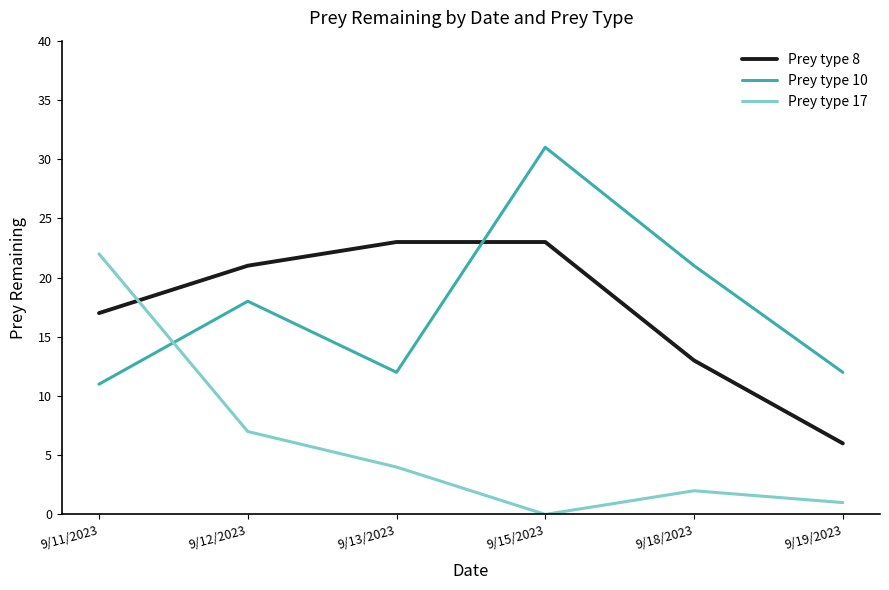

What is the total value across all series at 9/15/2023?

54